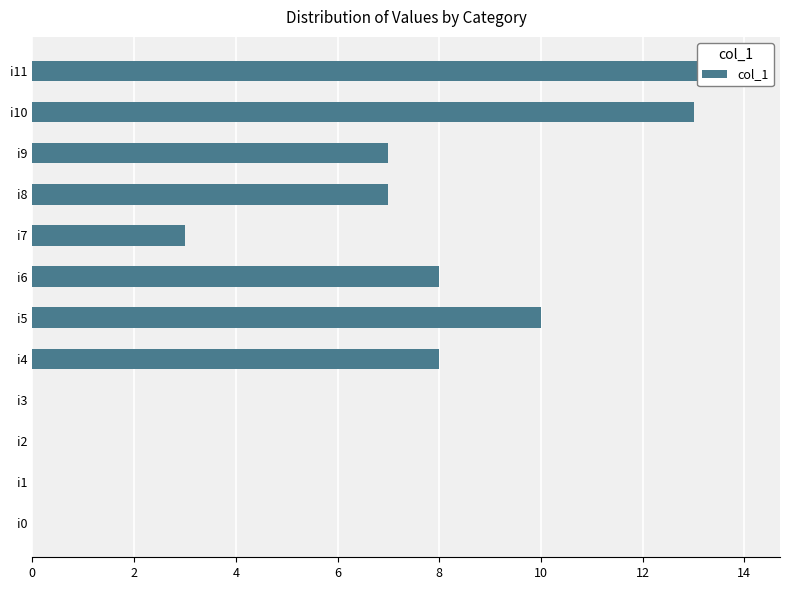

Count the number of data series in this chart.

1